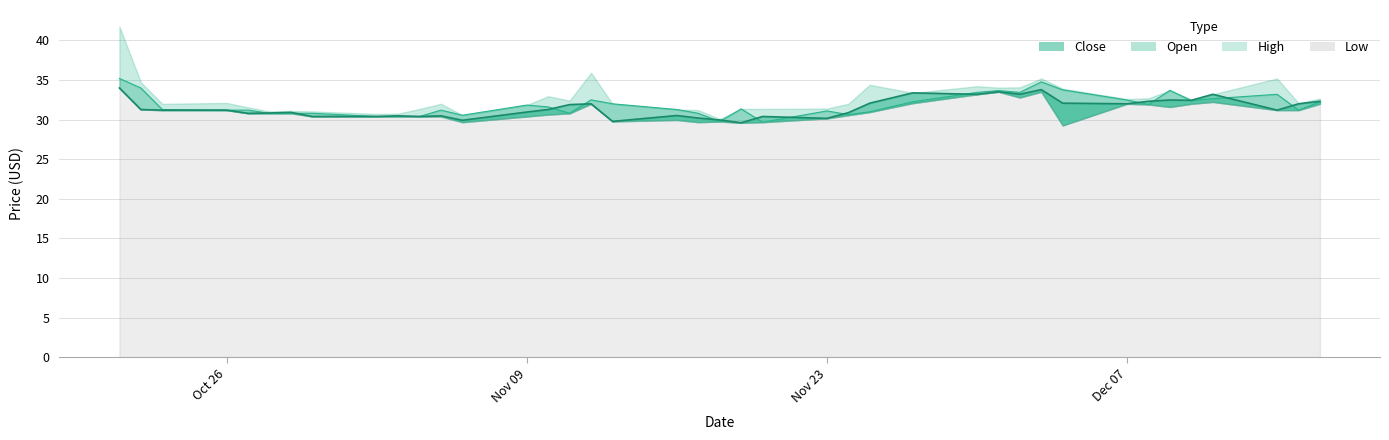

At which category does Close reach its first local peak?

2020-10-29